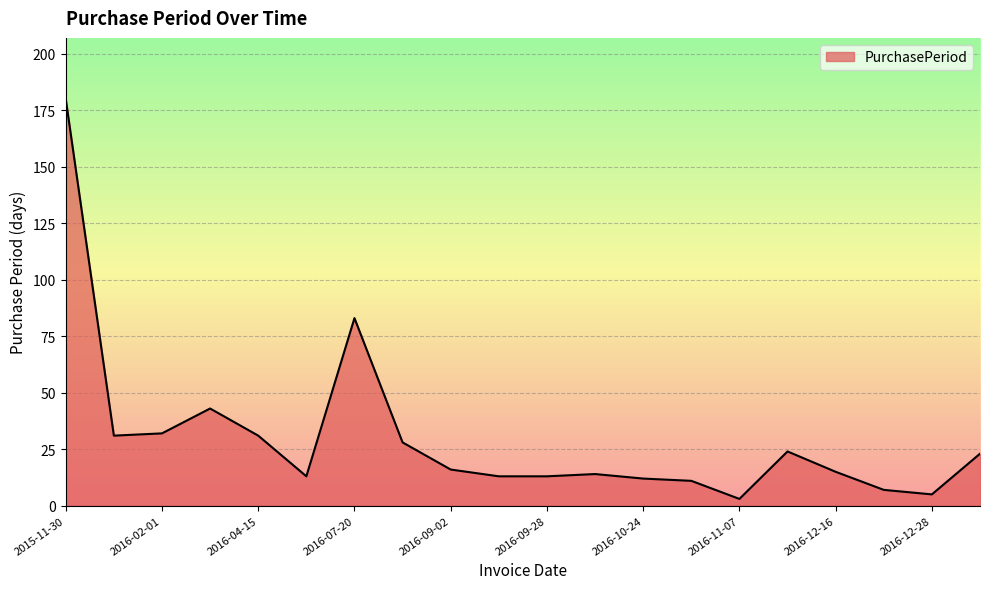

What is the difference between the maximum and second lowest values?

175